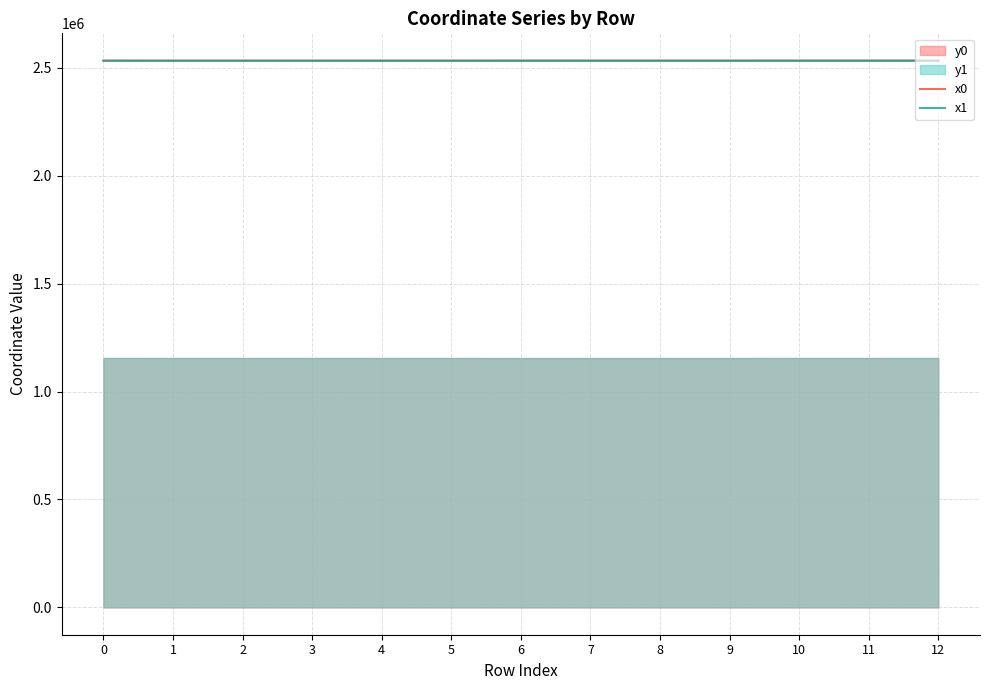

The value of x1 at 11 is 1309162.7. True or false?

False